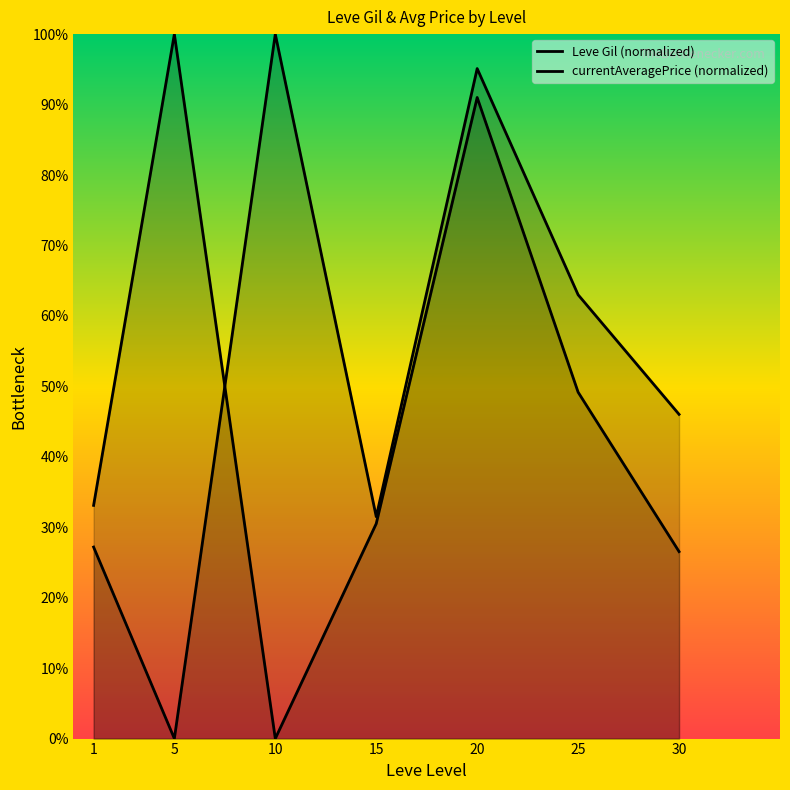

What is the difference between the maximum and minimum values in the currentAveragePrice (normalized) series?

100.0